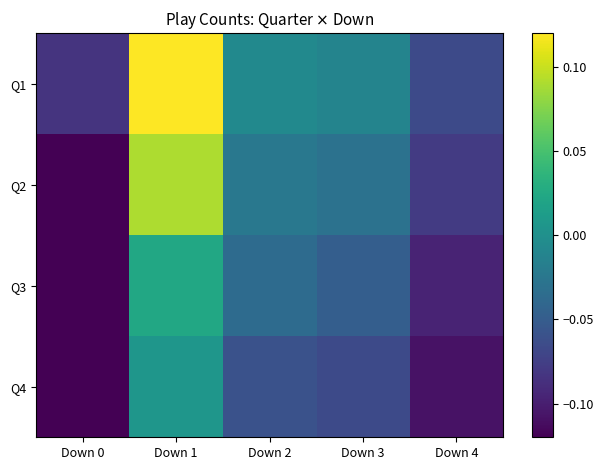

What is the total value across all series at Down 2?

-0.1